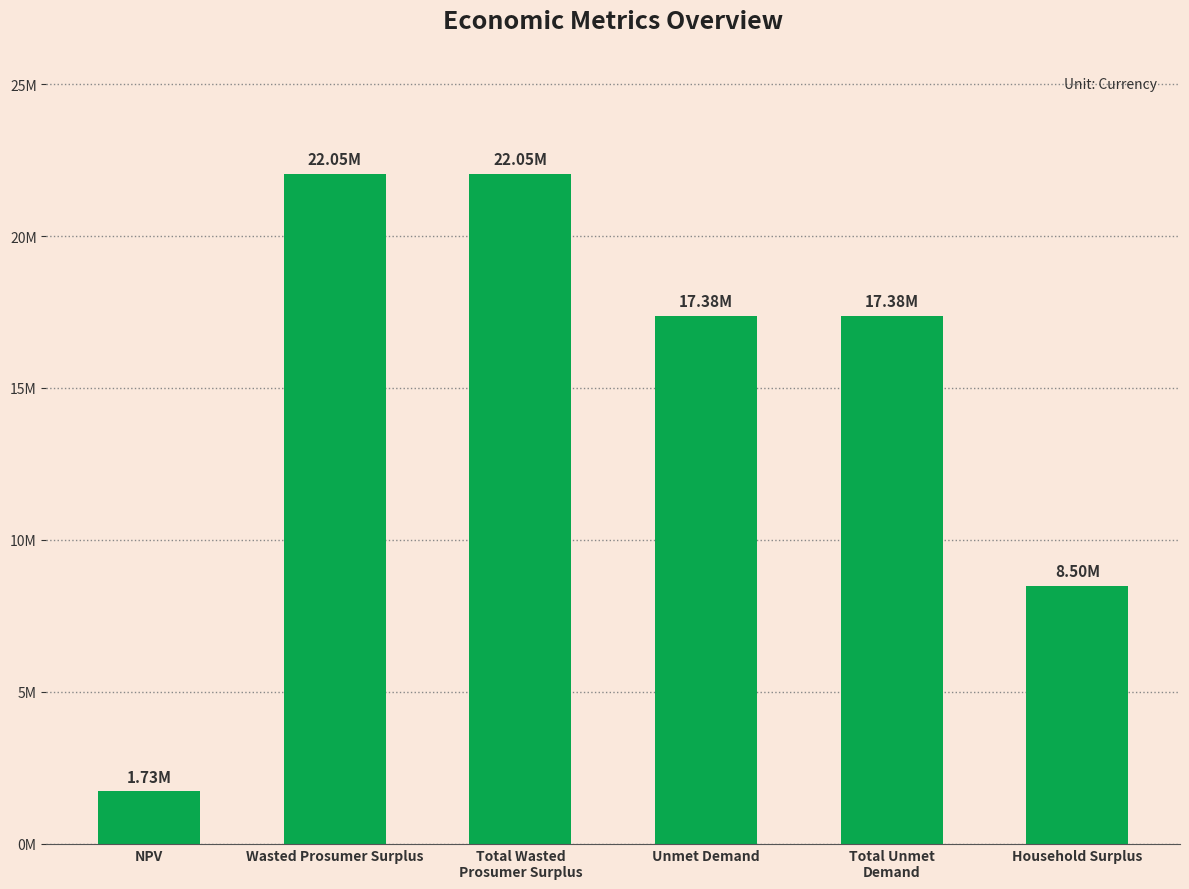

Are the bars horizontal?

No